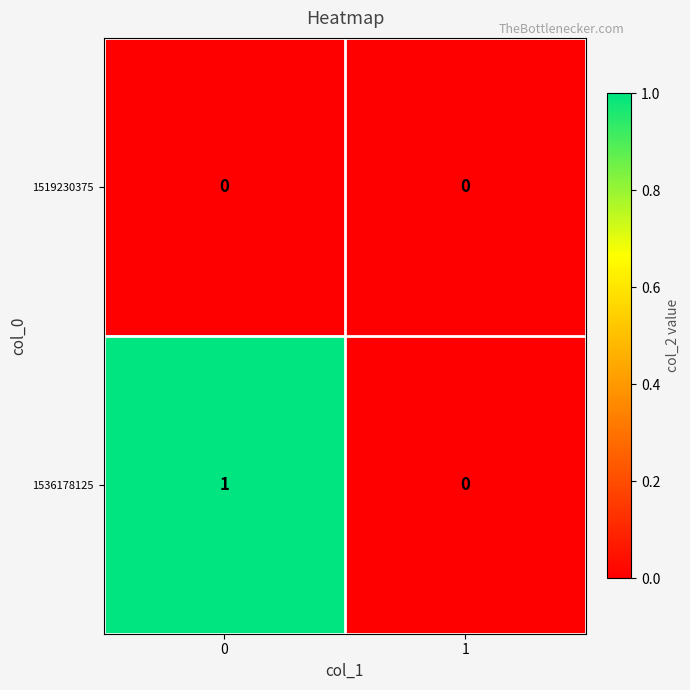

List the series in order of their overall mean, lowest first.

1519230375, 1536178125